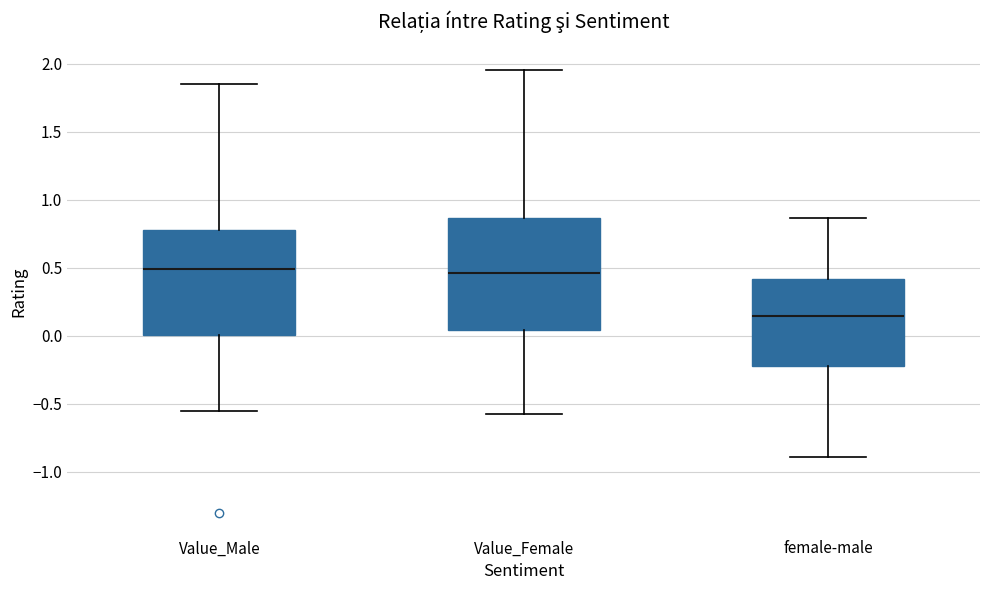

Reading left to right, read every box against the y-axis: the position of its median line, the range the box covers, and the ends of its whiskers. The values are not printed on the chart, so give them approximately, as read against the axis.

Value_Male: median 0.50, box 0.00 to 0.80, whiskers -0.55 to 1.85
Value_Female: median 0.45, box 0.05 to 0.85, whiskers -0.60 to 1.95
female-male: median 0.15, box -0.20 to 0.40, whiskers -0.90 to 0.85